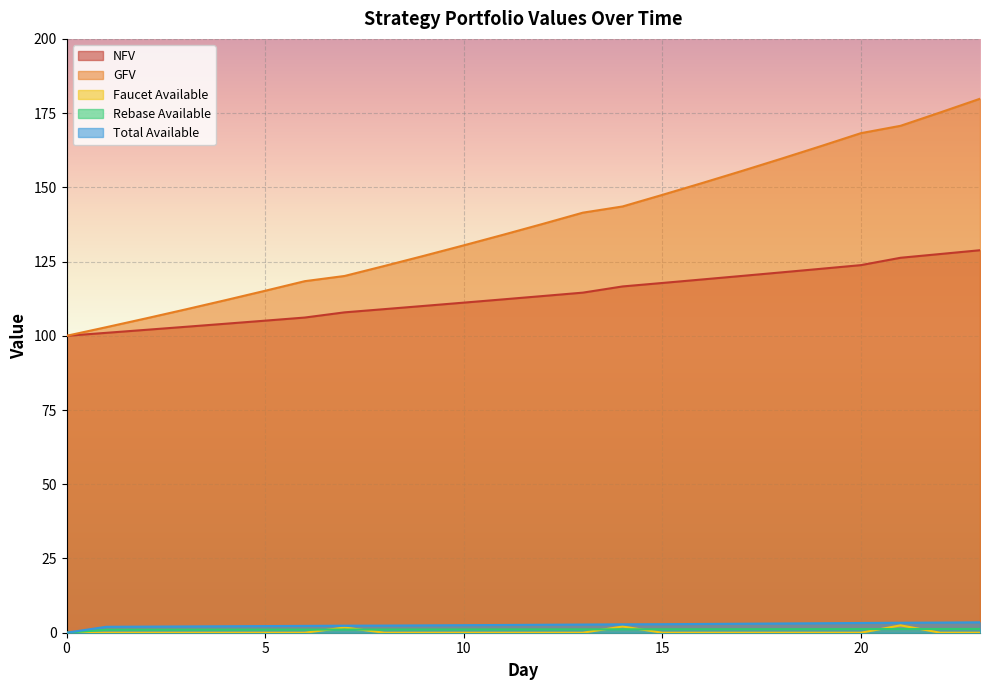

Rank the series at 21 from highest to lowest value.

GFV, NFV, Total Available, Faucet Available, Rebase Available